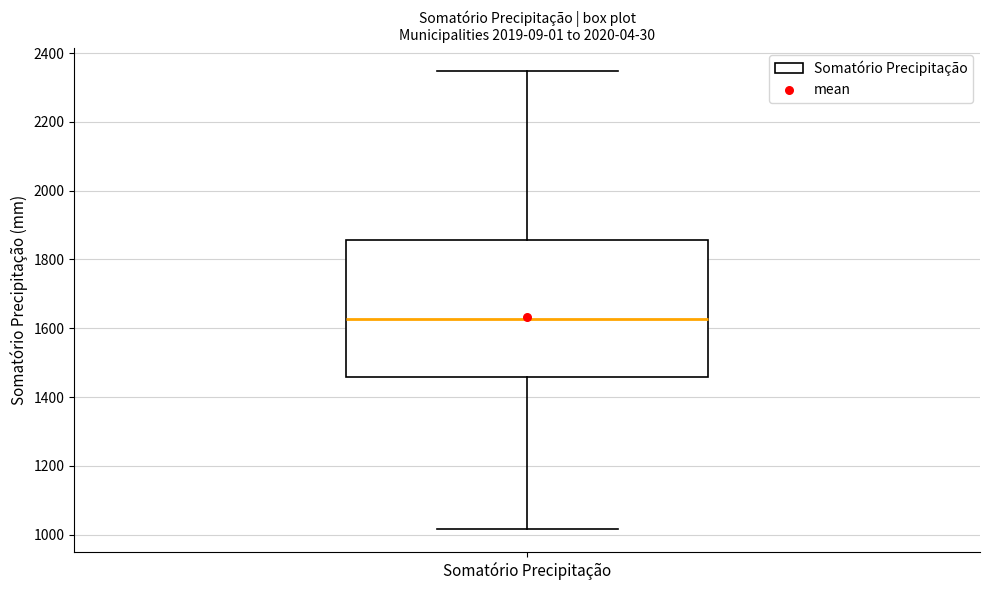

Where does the upper whisker of the box for Somatório Precipitação end on the y-axis? The values are not printed on the chart, so give them approximately, as read against the axis.

2340